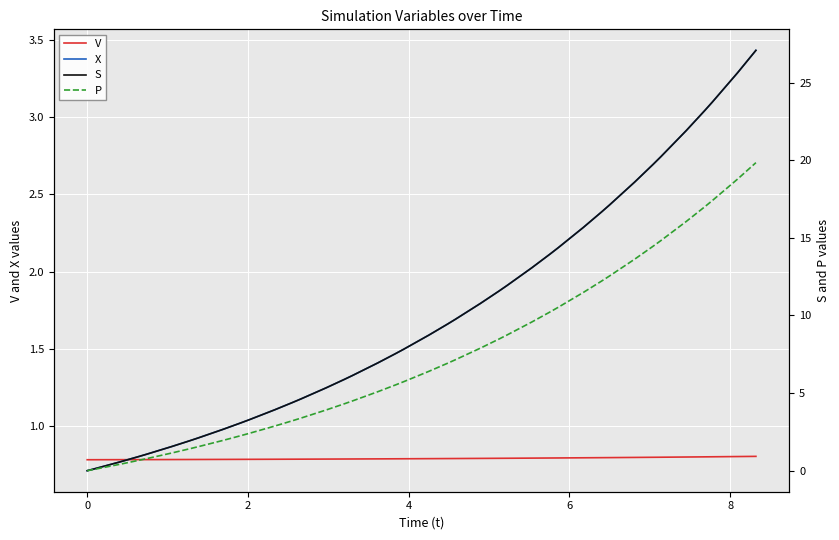

How many lines are shown in the chart?

4